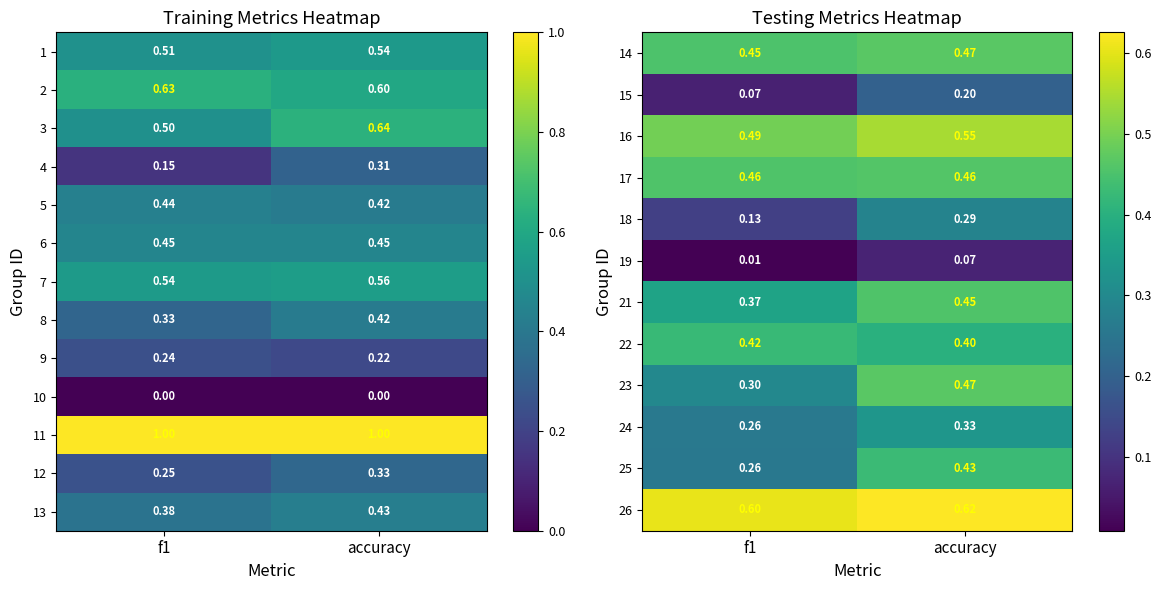

At how many categories does at least one series exceed 0?

2